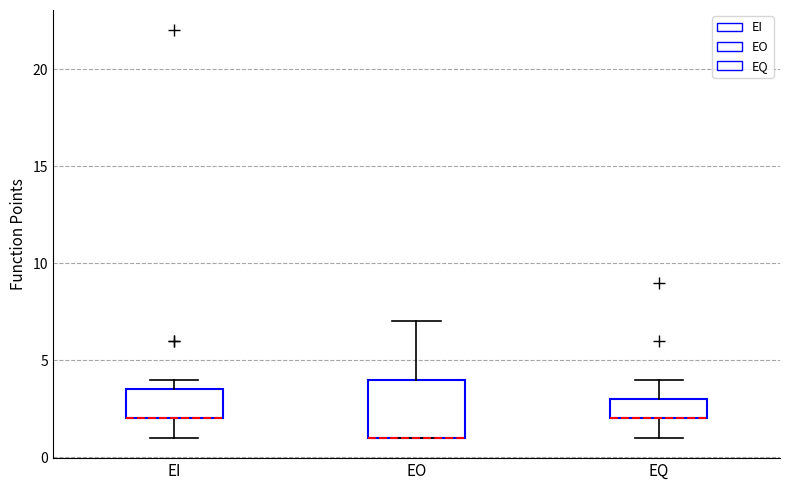

Reading left to right, transcribe this box plot: for each box, give where its median line is, the range the box spans, and where its two whiskers end, as read against the y-axis. The values are not printed on the chart, so give them approximately, as read against the axis.

EI: median 2.0 (drawn on the box's lower edge), box 2.0 to 3.5, whiskers 1.0 to 4.0
EO: median 1.0 (drawn on the box's lower edge), box 1.0 to 4.0, whiskers 1.0 to 7.0
EQ: median 2.0 (drawn on the box's lower edge), box 2.0 to 3.0, whiskers 1.0 to 4.0